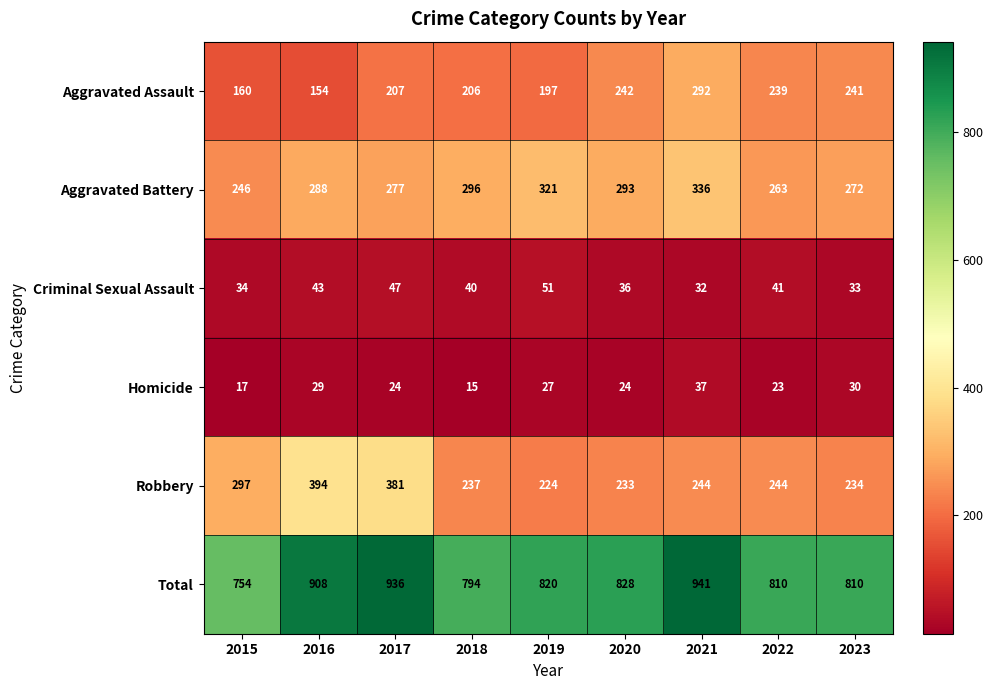

At how many categories does at least one series exceed 37?

9